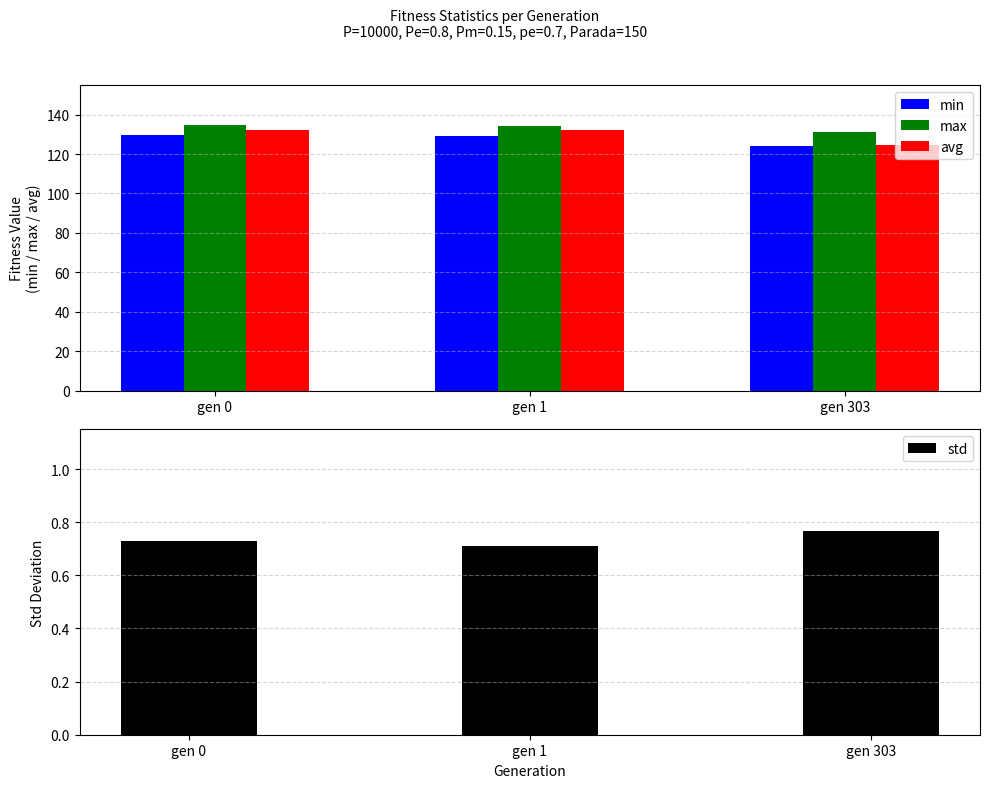

Count the number of categories in the chart.

3